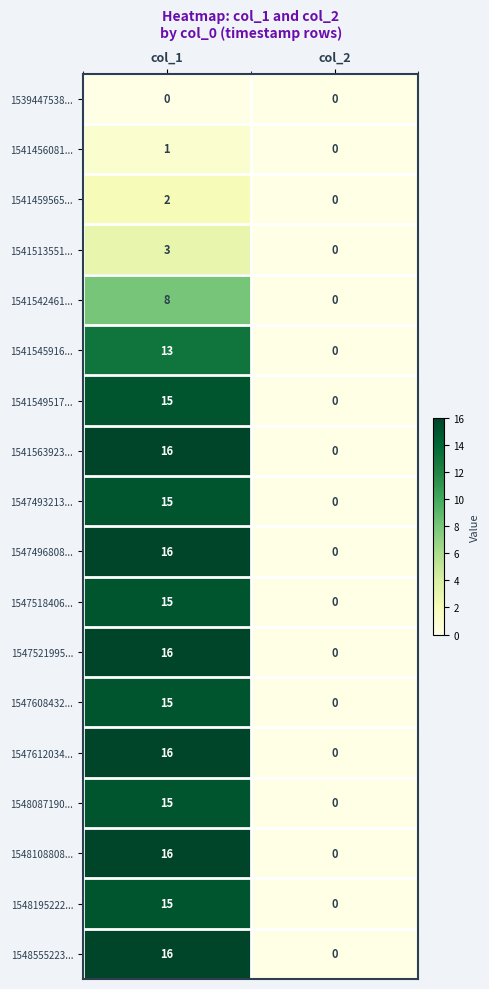

List the labels in order of 1541459565... value, largest first.

col_1, col_2